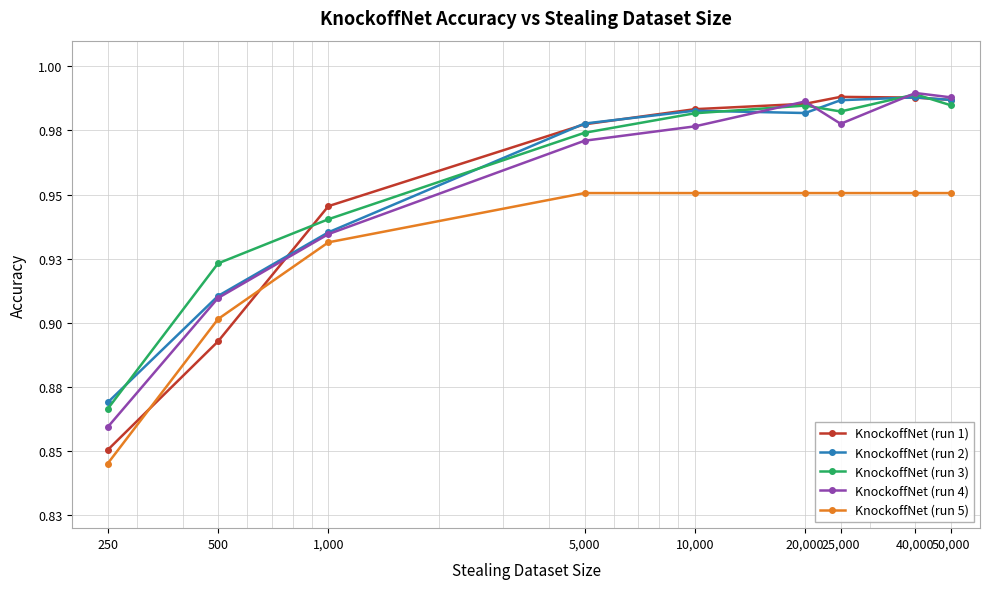

Reading left to right, extract all data points from this chart.

KnockoffNet (run 1): 0.9	0.9	0.9	1.0	1.0	1.0	1.0	1.0	1.0
KnockoffNet (run 2): 0.9	0.9	0.9	1.0	1.0	1.0	1.0	1.0	1.0
KnockoffNet (run 3): 0.9	0.9	0.9	1.0	1.0	1.0	1.0	1.0	1.0
KnockoffNet (run 4): 0.9	0.9	0.9	1.0	1.0	1.0	1.0	1.0	1.0
KnockoffNet (run 5): 0.8	0.9	0.9	1.0	1.0	1.0	1.0	1.0	1.0